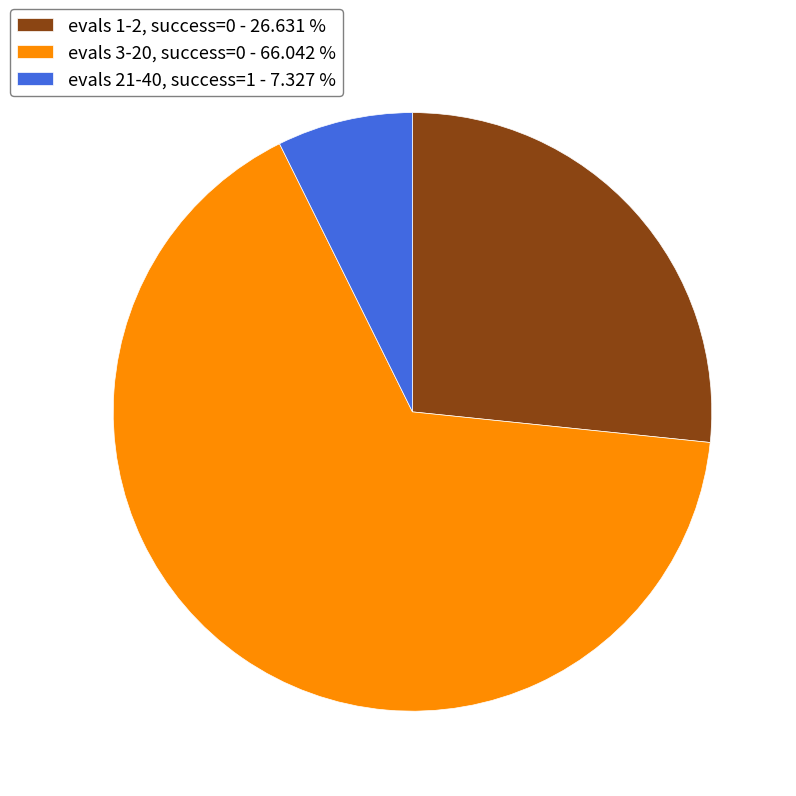

Is there a majority slice in this chart?

Yes